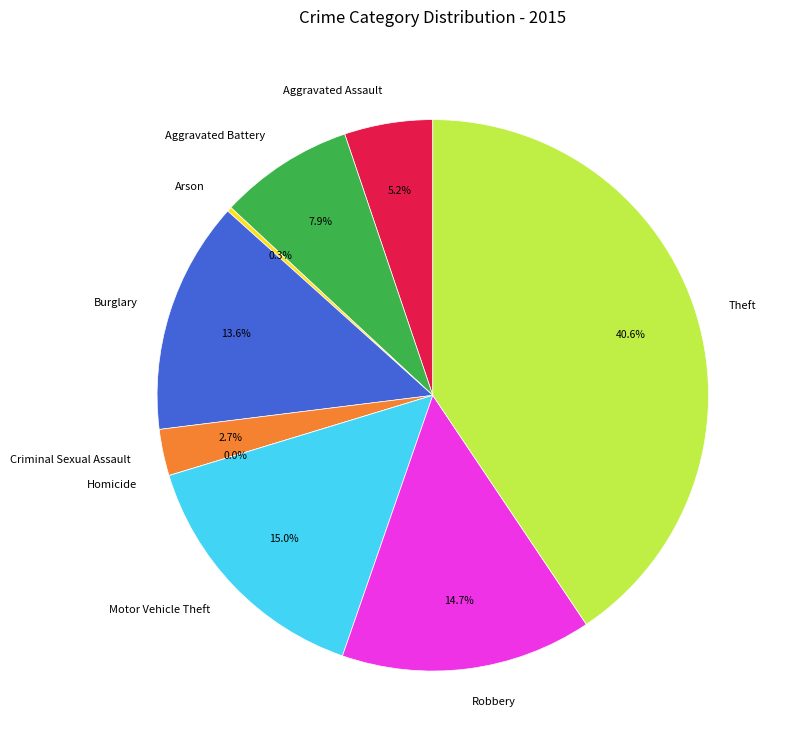

How many slices are in this pie chart?

9